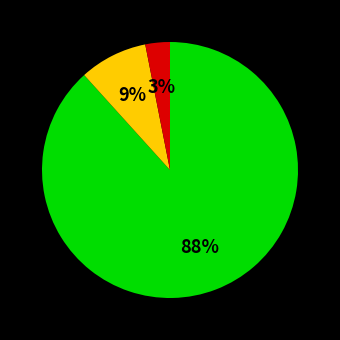

Is there a majority slice in this chart?

Yes